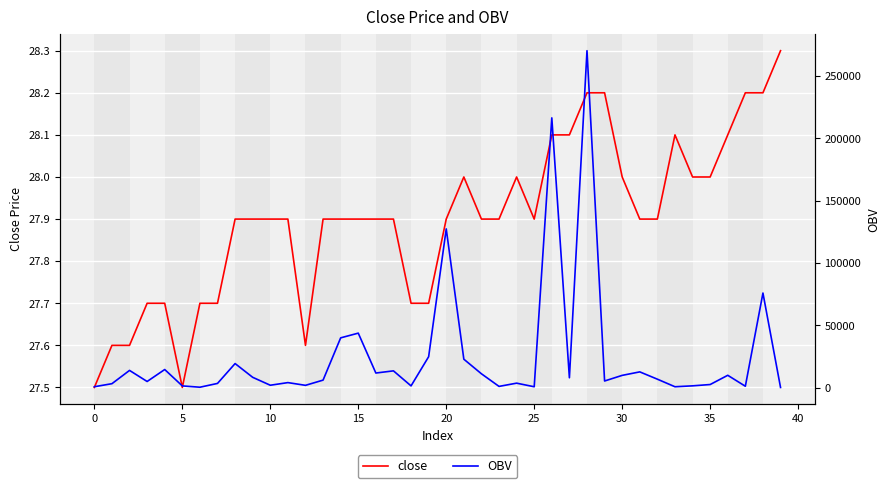

The value of close at 0 is 27.5. True or false?

True